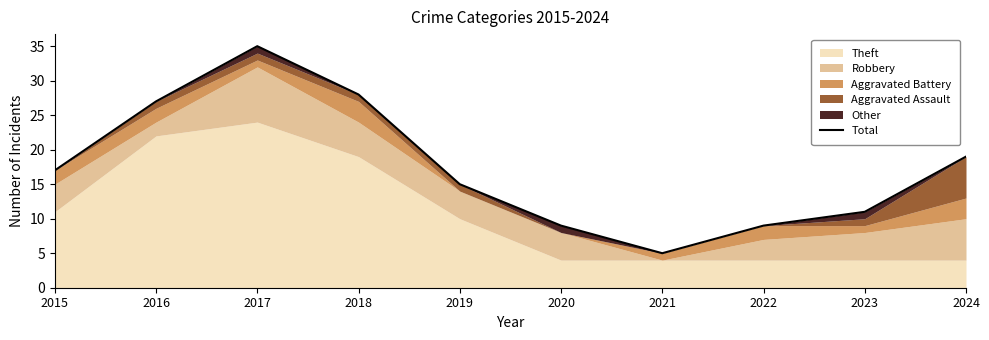

Reading left to right, what are all the values shown in this chart?

17	27	35	28	15	9	5	9	11	19